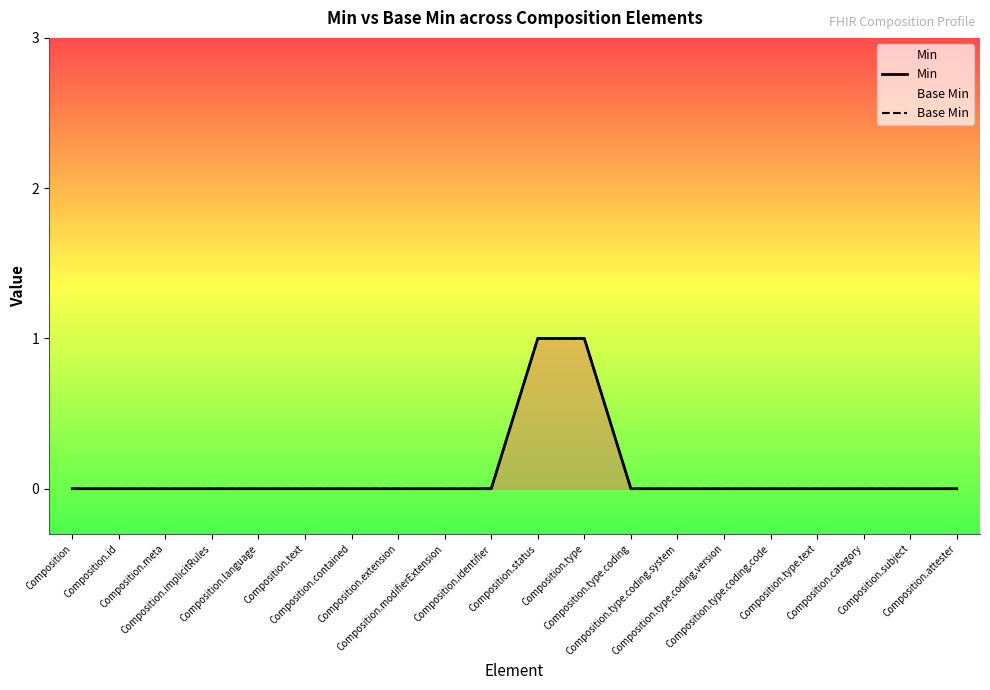

True or false: Min and Base Min intersect in this chart.

False